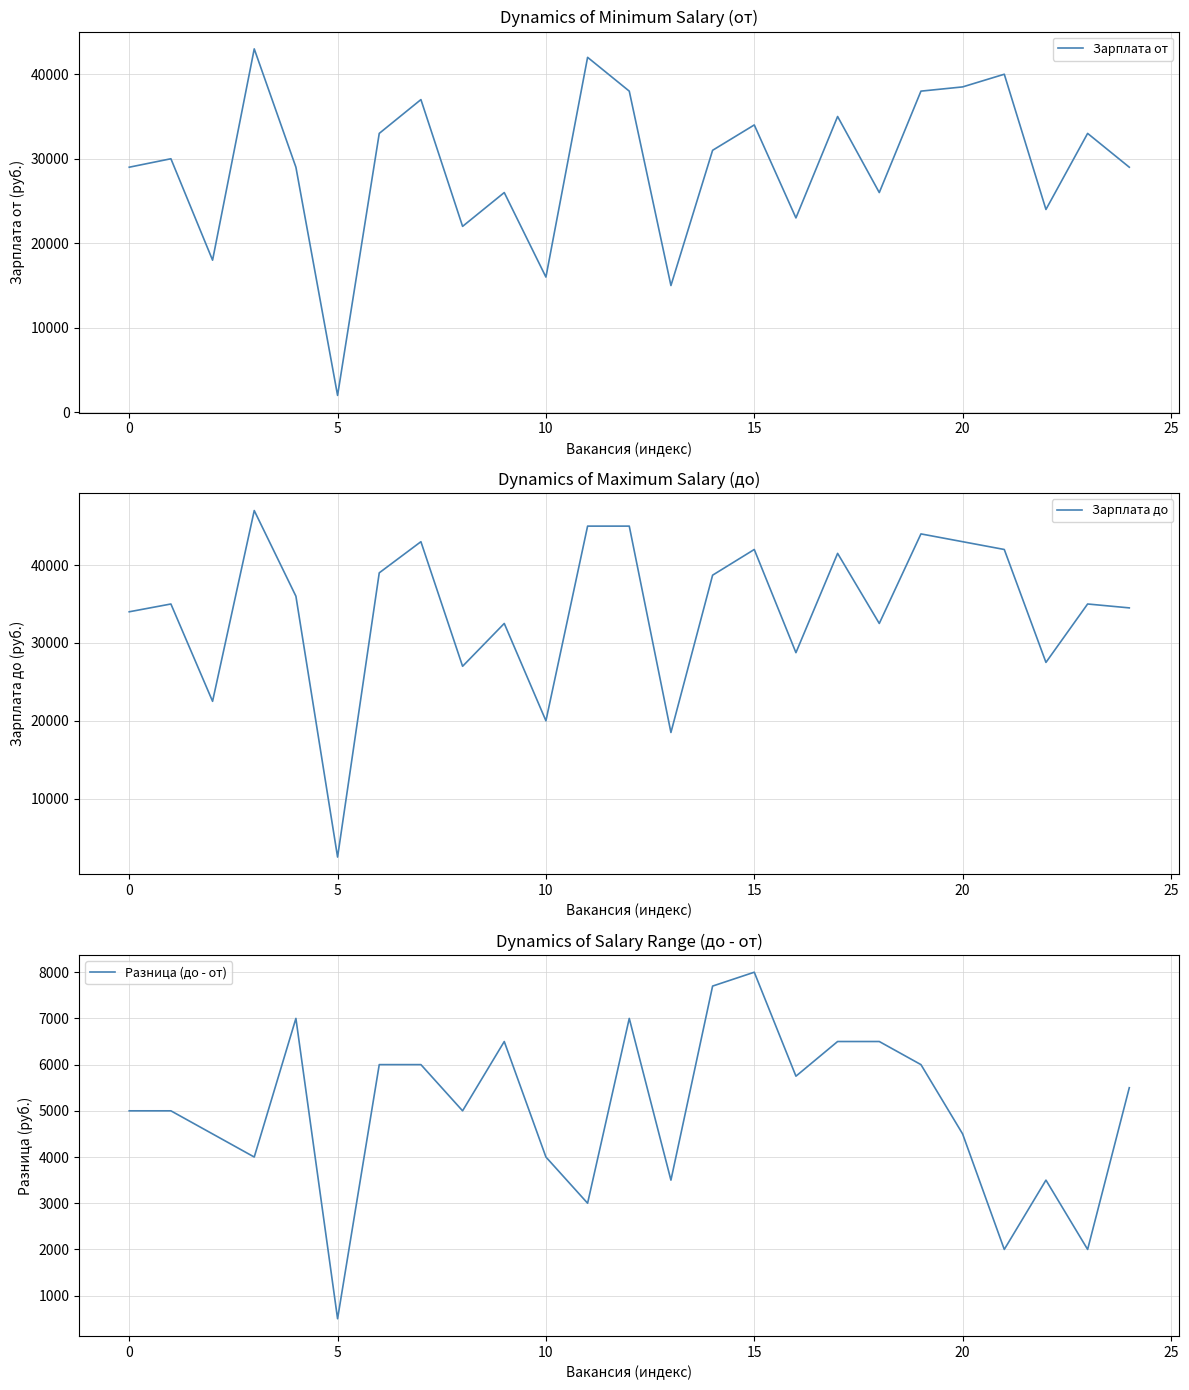

What is the label of the 6th point from the right?

19